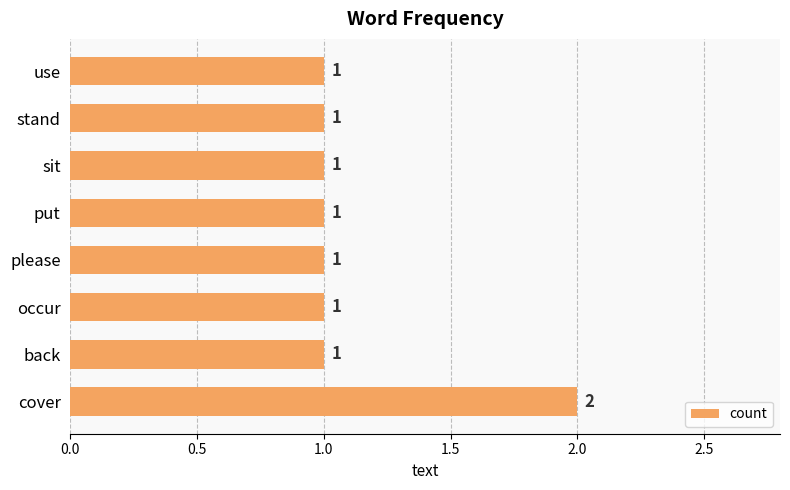

True or false: the data shows 1 at please.

True